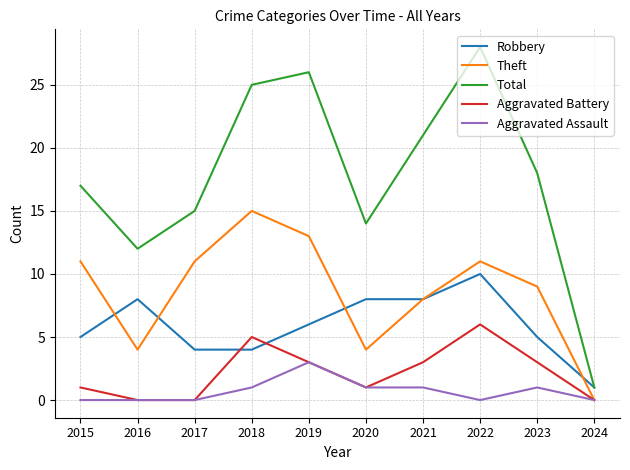

How many distinct data groups are displayed?

5